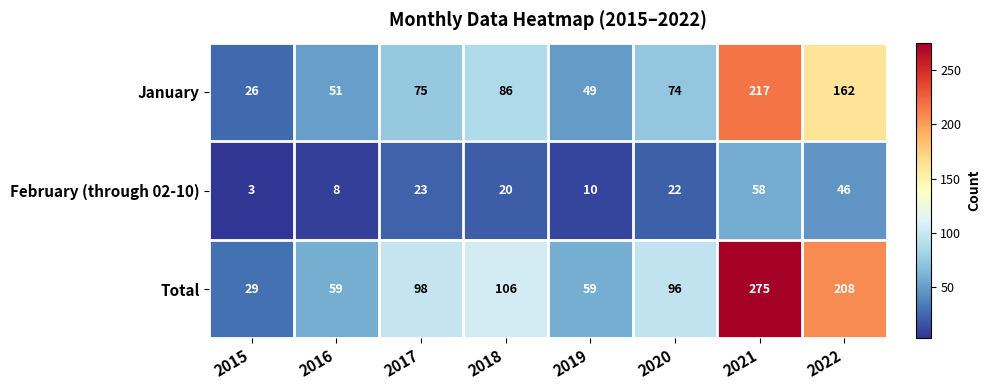

What is the sum of the Total values at 2020 and 2016?

155